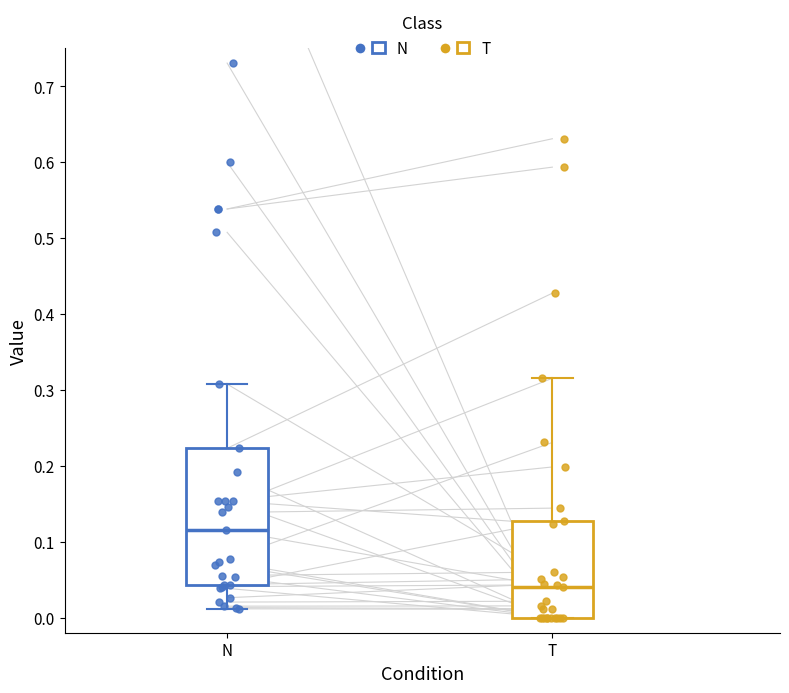

Where does the upper whisker of the box for N end on the y-axis? The values are not printed on the chart, so give them approximately, as read against the axis.

0.31